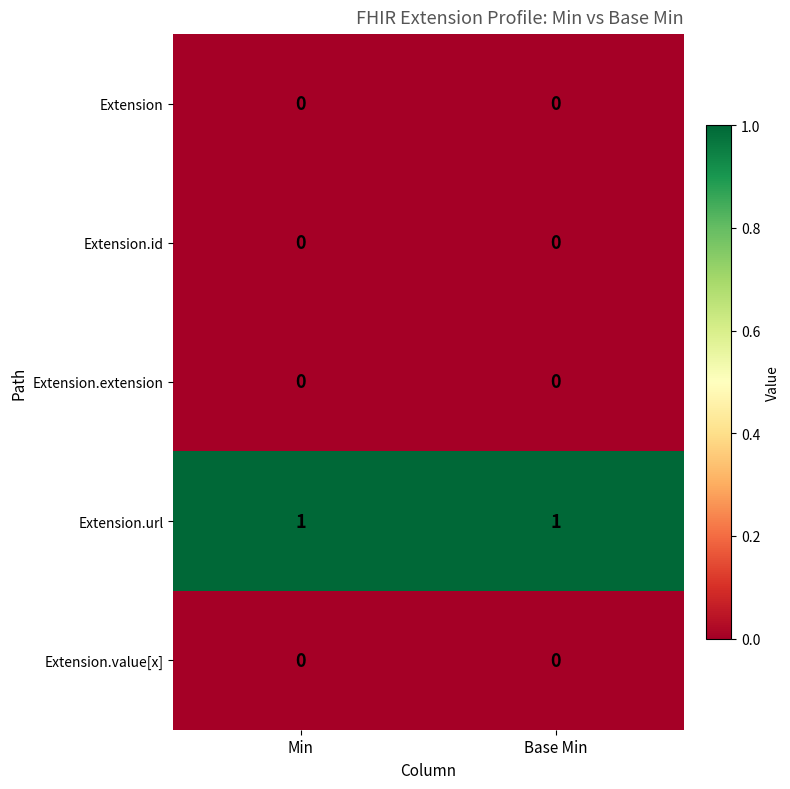

Is it true that Extension.value[x] equals 0 at Min?

True